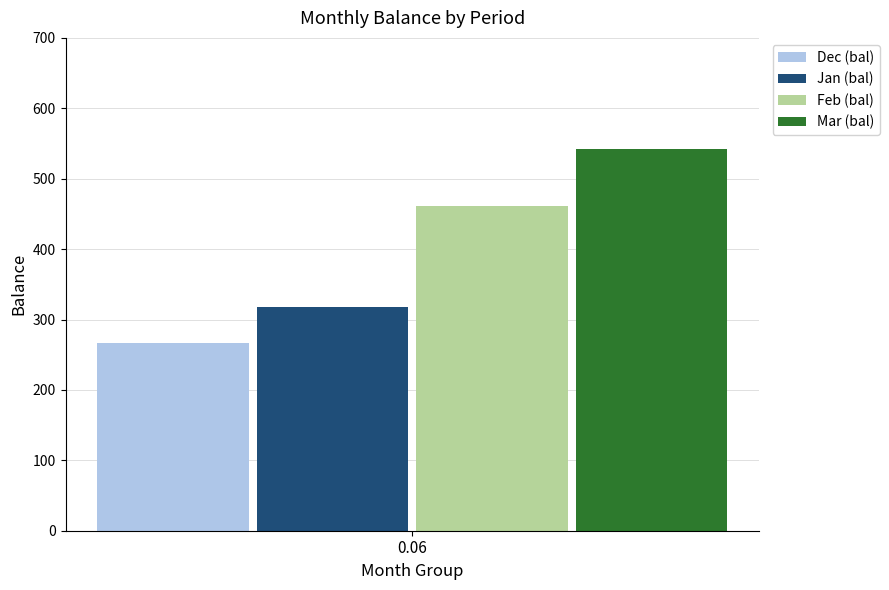

List the series in order of their overall mean, highest first.

Mar (bal), Feb (bal), Jan (bal), Dec (bal)